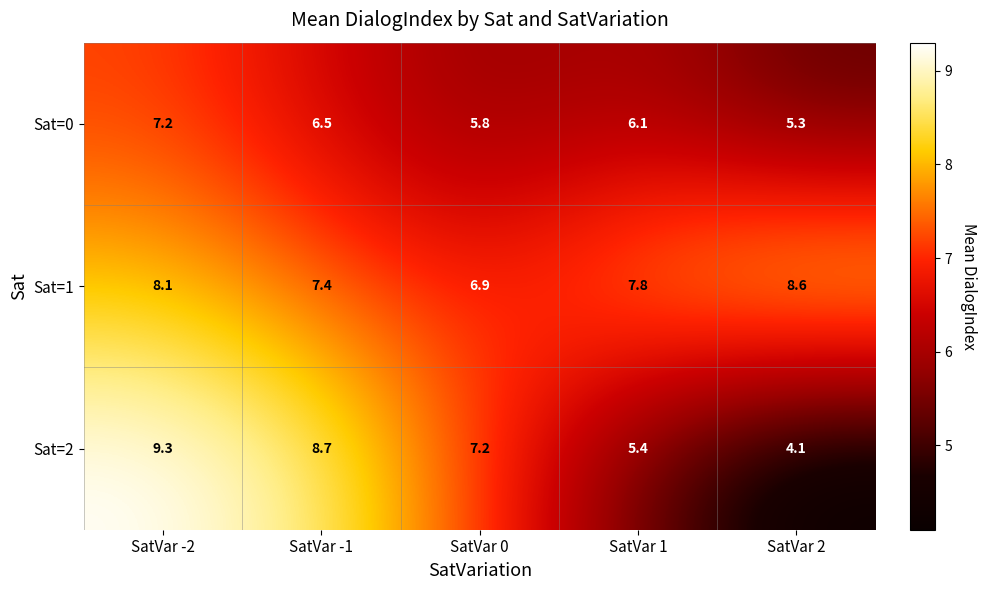

At which label does Sat=1 reach its minimum?

SatVar 0